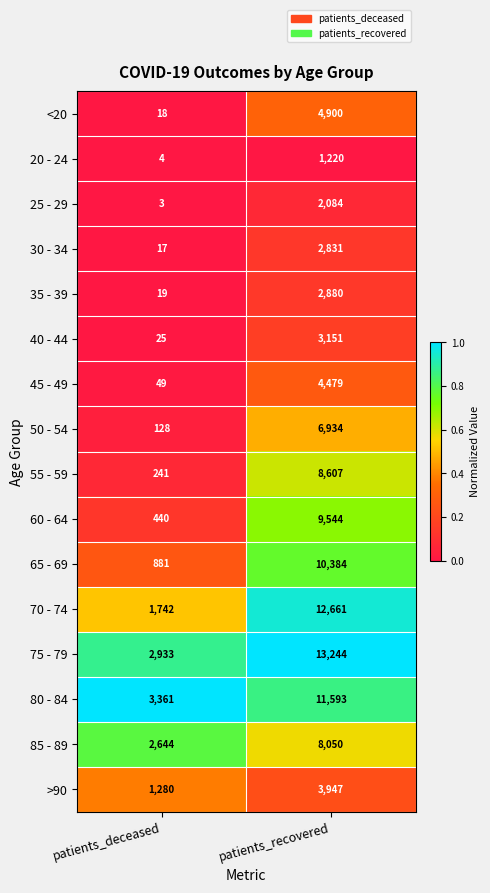

The 60 - 64 series shows 603 at patients_deceased. True or false?

False